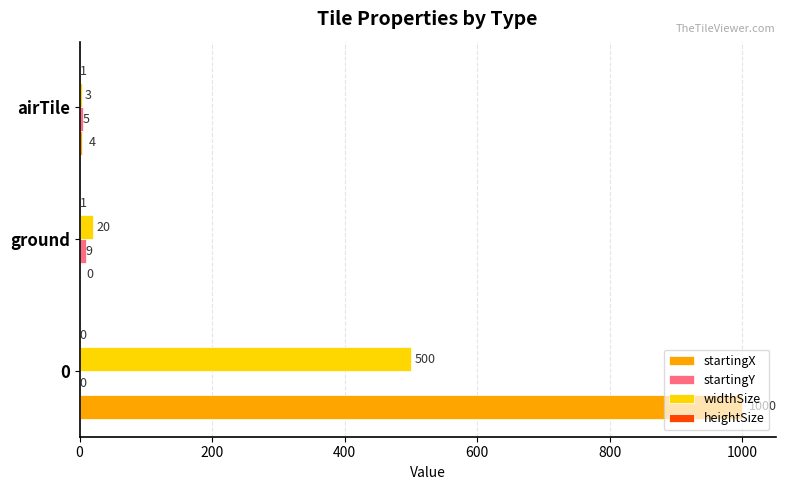

Which series has the largest total across all categories?

startingX